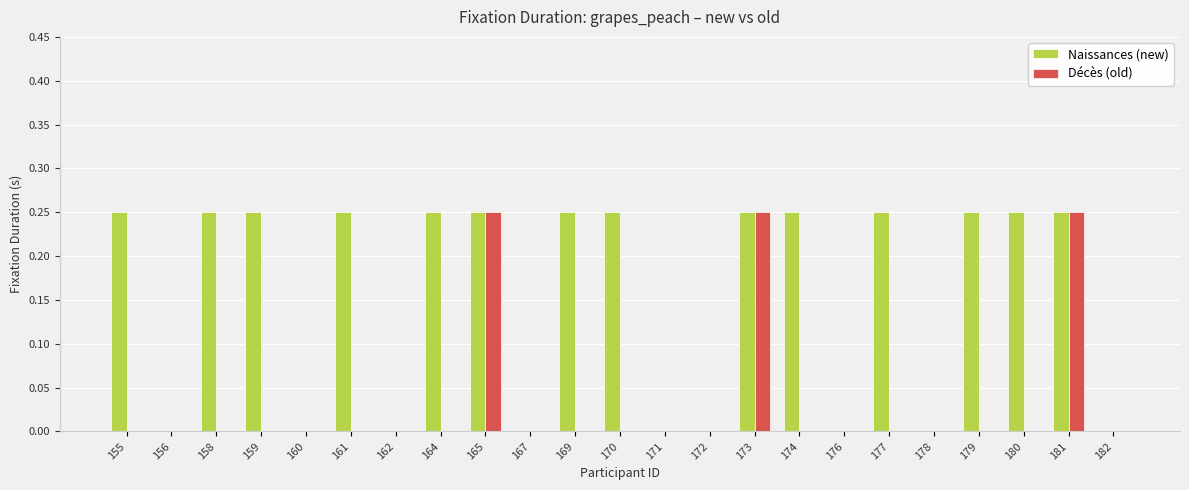

How many groups of bars are there?

23